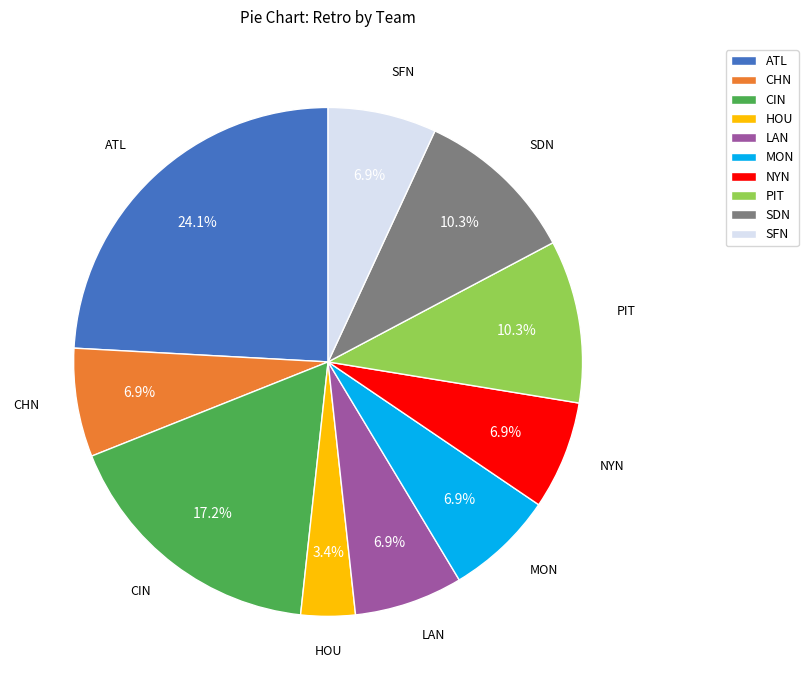

Is CIN the majority of the pie?

No